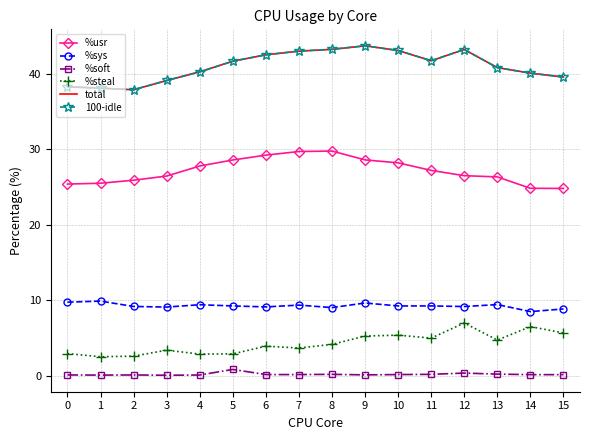

How many categories are shown in the chart?

16